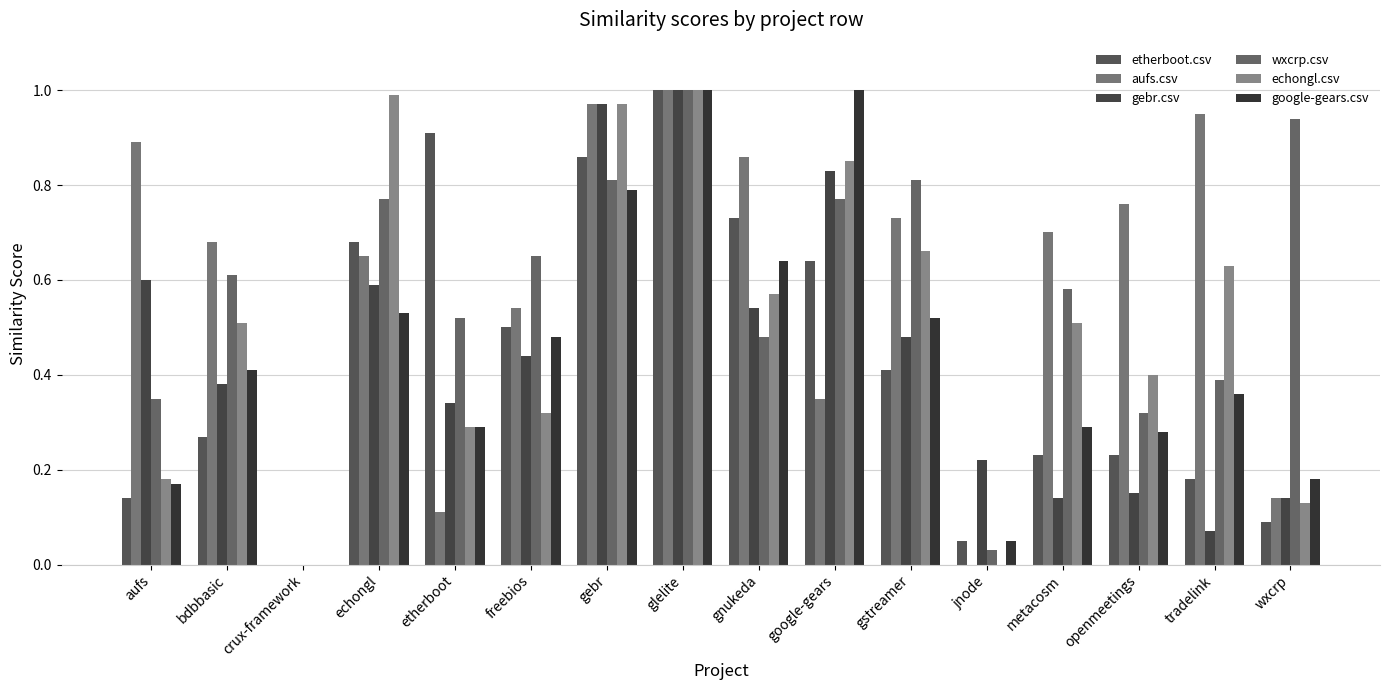

Is it true that aufs.csv equals 0.2 at google-gears?

False